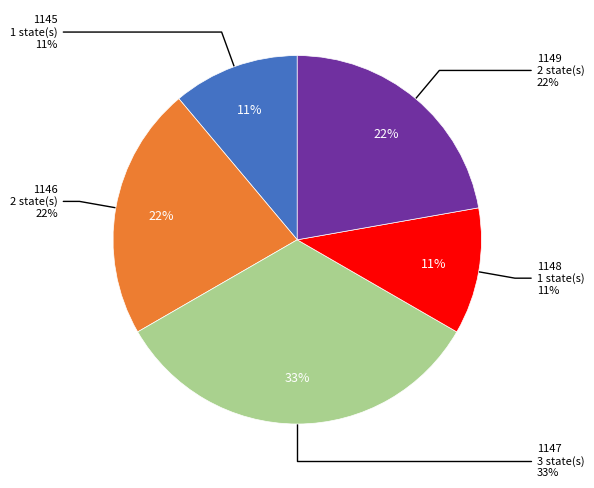

Is it true that 1145 is 11% of the pie?

True